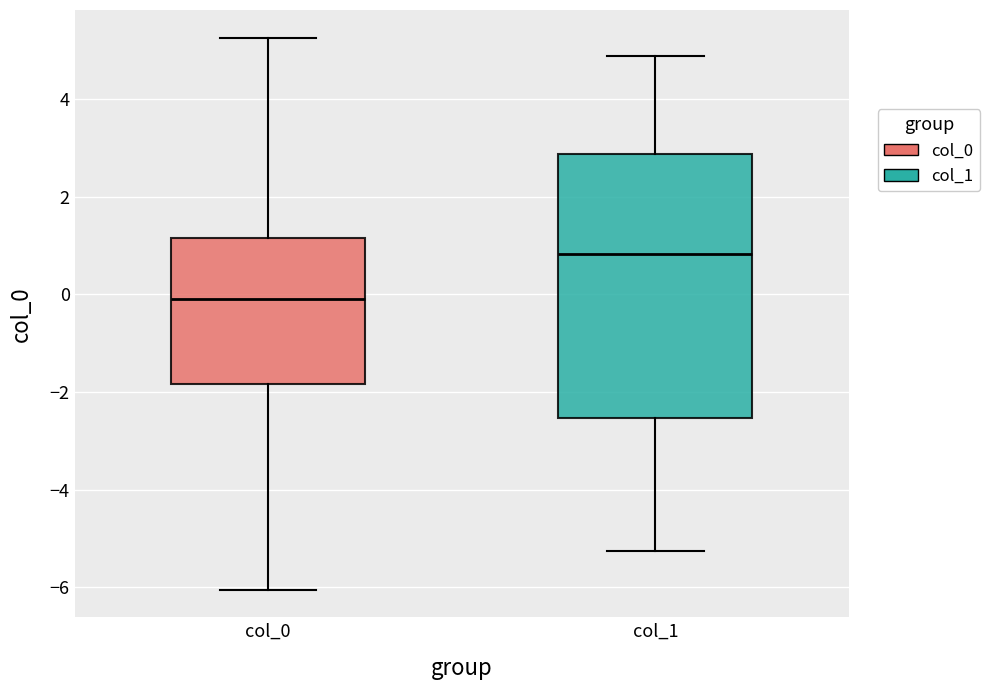

Which box is the tallest, from its lower edge to its upper edge?

col_1